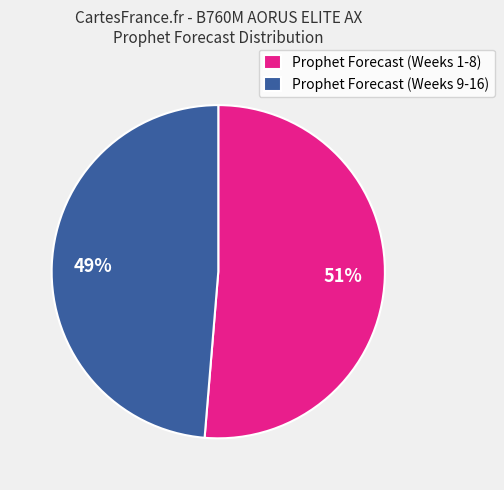

Between Prophet Forecast (Weeks 1-8) and Prophet Forecast (Weeks 9-16), which is larger?

Prophet Forecast (Weeks 1-8)